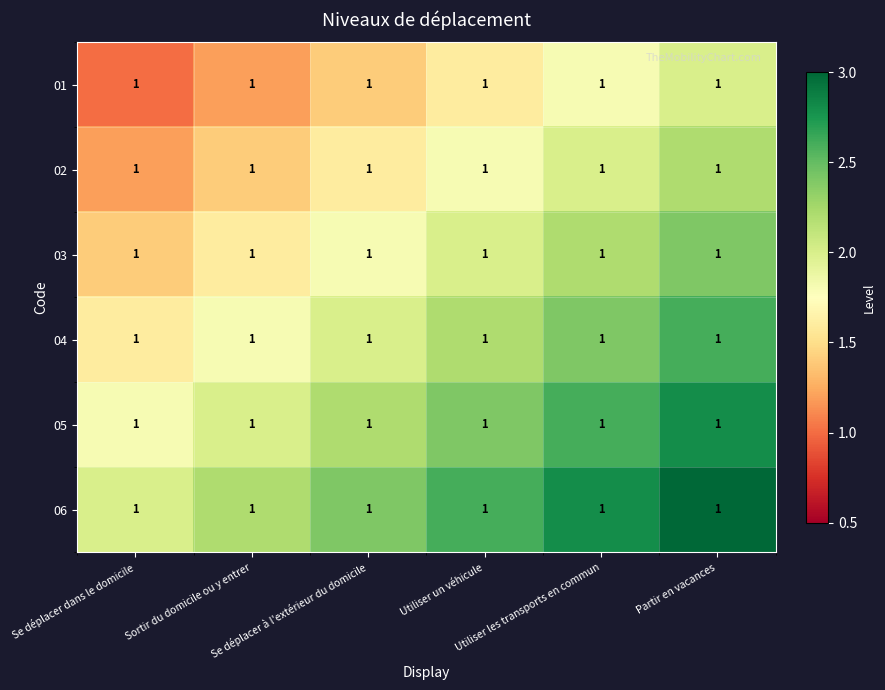

Which series has the largest range (max minus min)?

02